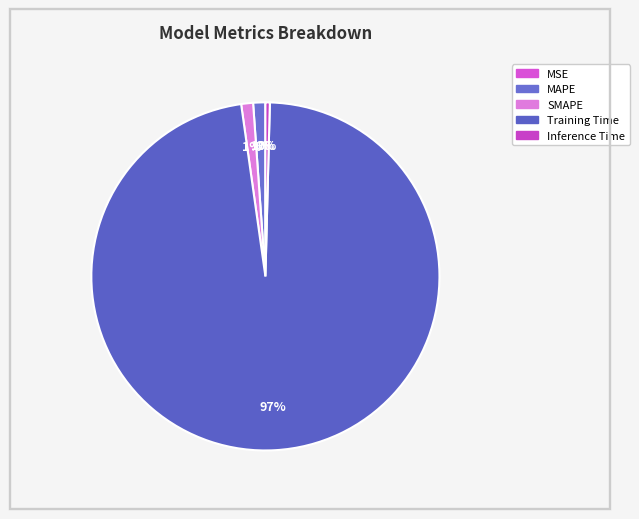

Rank the categories by value from highest to lowest.

Training Time, MAPE, SMAPE, Inference Time, MSE